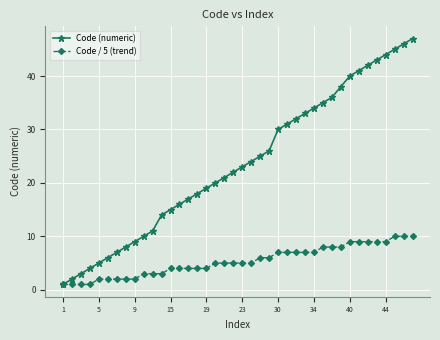

What is the highest value of the Code (numeric) series?

47